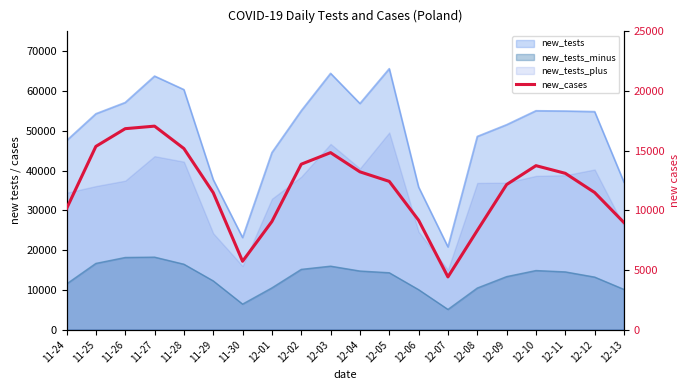

True or false: the data shows 8556 at 11-30.

False